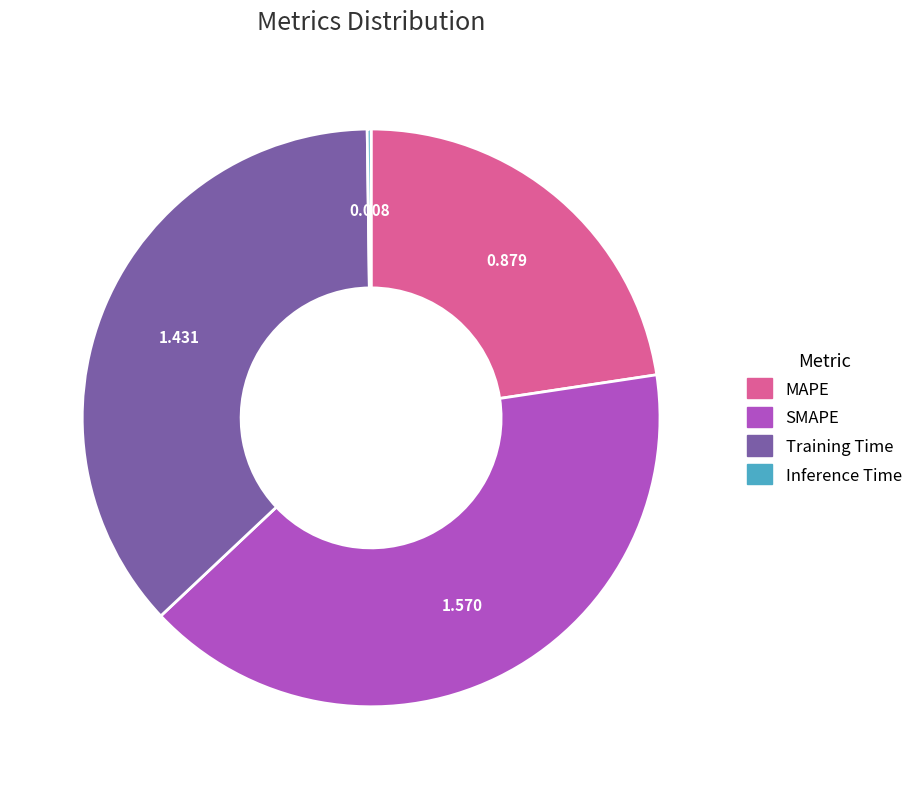

Is Training Time the majority of the pie?

No